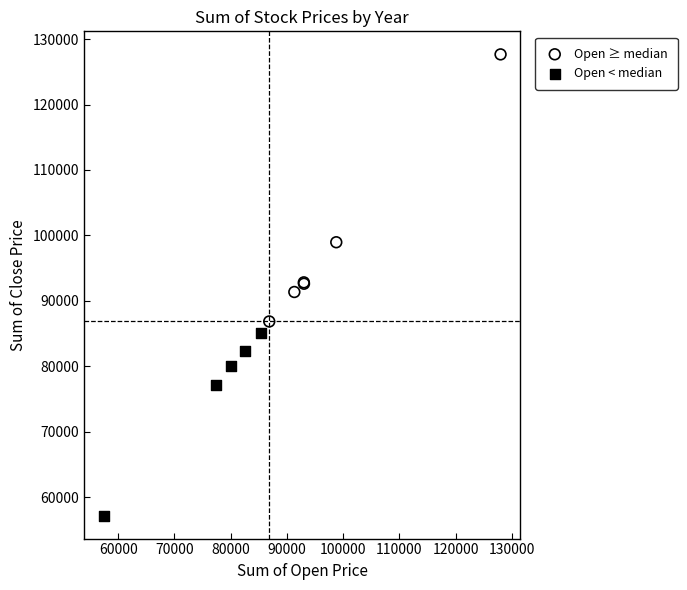

Which series reaches the minimum Y coordinate?

Open < median